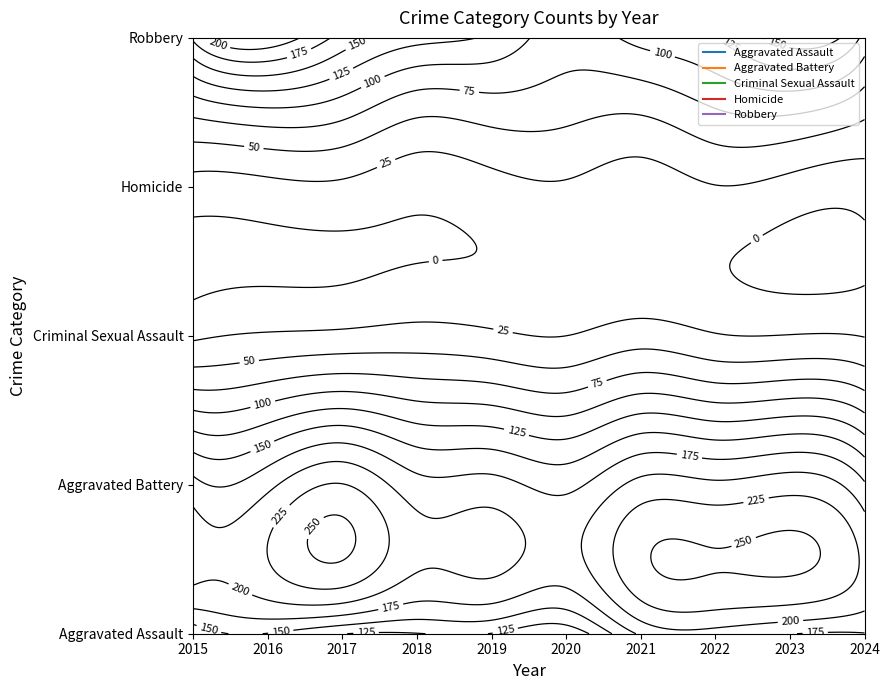

Reading left to right, what are all the values shown in this chart?

Aggravated Assault: 132	149	126	124	124	108	179	190	176	174
Aggravated Battery: 183	193	226	184	184	168	208	205	214	178
Criminal Sexual Assault: 21	28	31	35	30	25	38	27	26	24
Homicide: 15	18	20	8	16	22	12	24	16	11
Robbery: 180	220	166	134	120	87	108	123	162	116